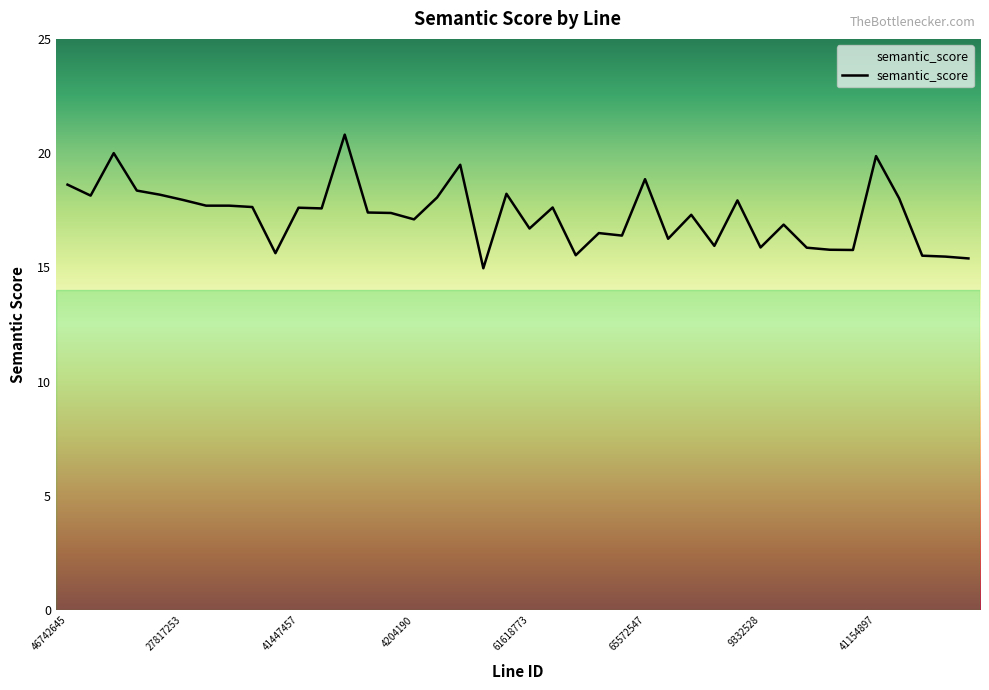

What is the smallest value displayed?

15.0